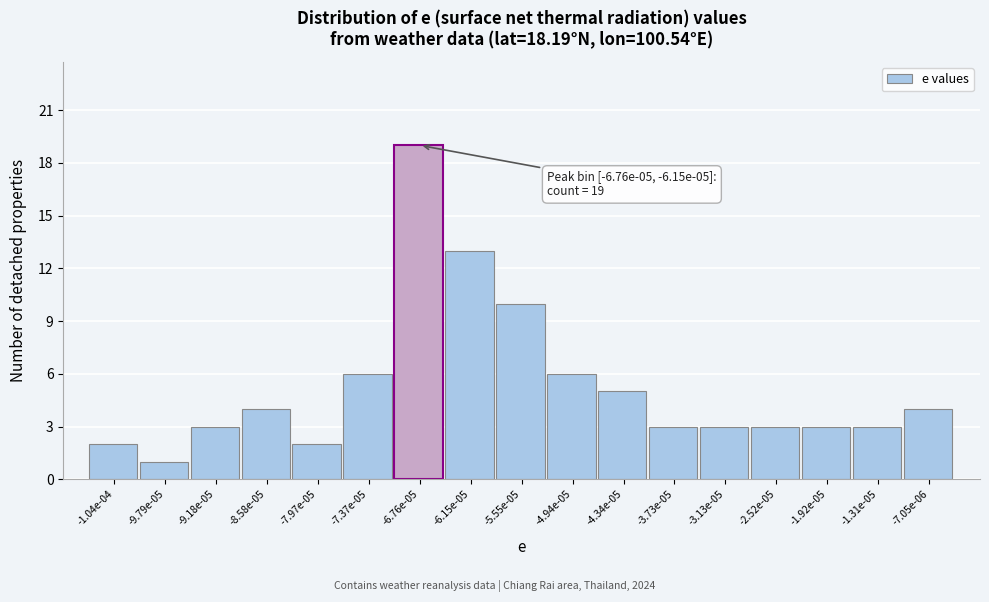

Reading left to right, list all the values displayed in this chart.

-1.04e-04=2	-9.79e-05=1	-9.18e-05=3	-8.58e-05=4	-7.97e-05=2	-7.37e-05=6	-6.76e-05=19	-6.15e-05=13	-5.55e-05=10	-4.94e-05=6	-4.34e-05=5	-3.73e-05=3	-3.13e-05=3	-2.52e-05=3	-1.92e-05=3	-1.31e-05=3	-7.05e-06=4